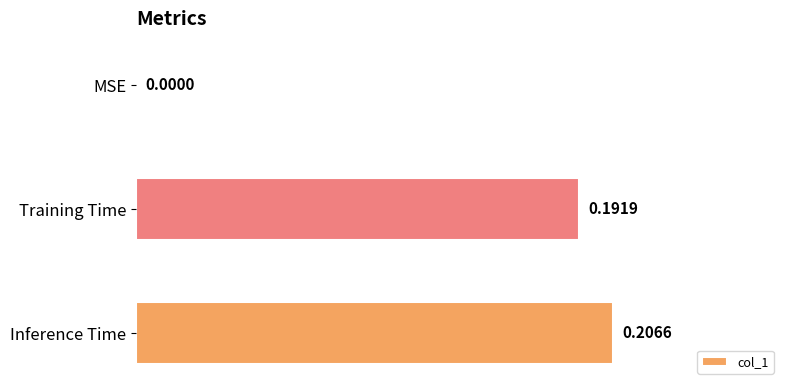

Which category has the highest value across all series?

Inference Time